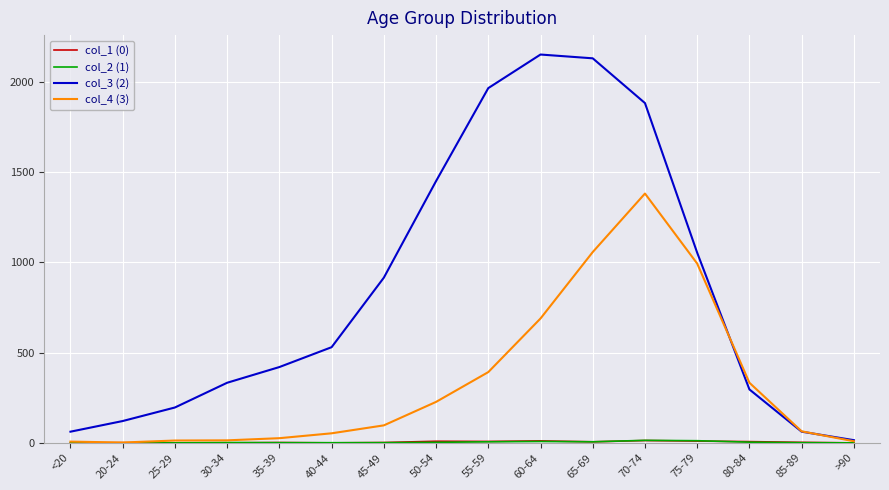

How many lines are shown in the chart?

4